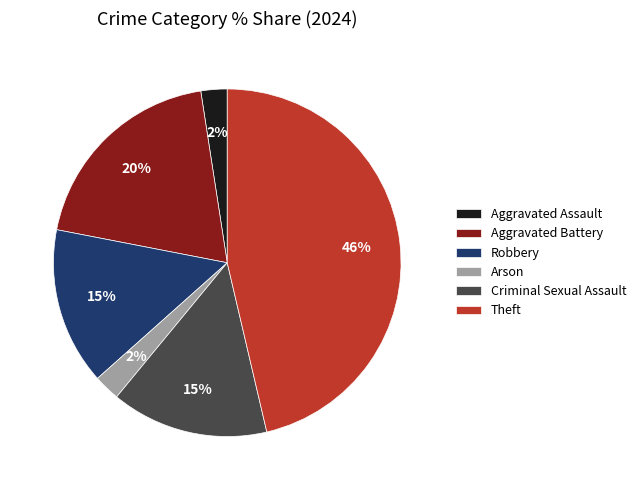

Between Aggravated Battery and Arson, which is larger?

Aggravated Battery